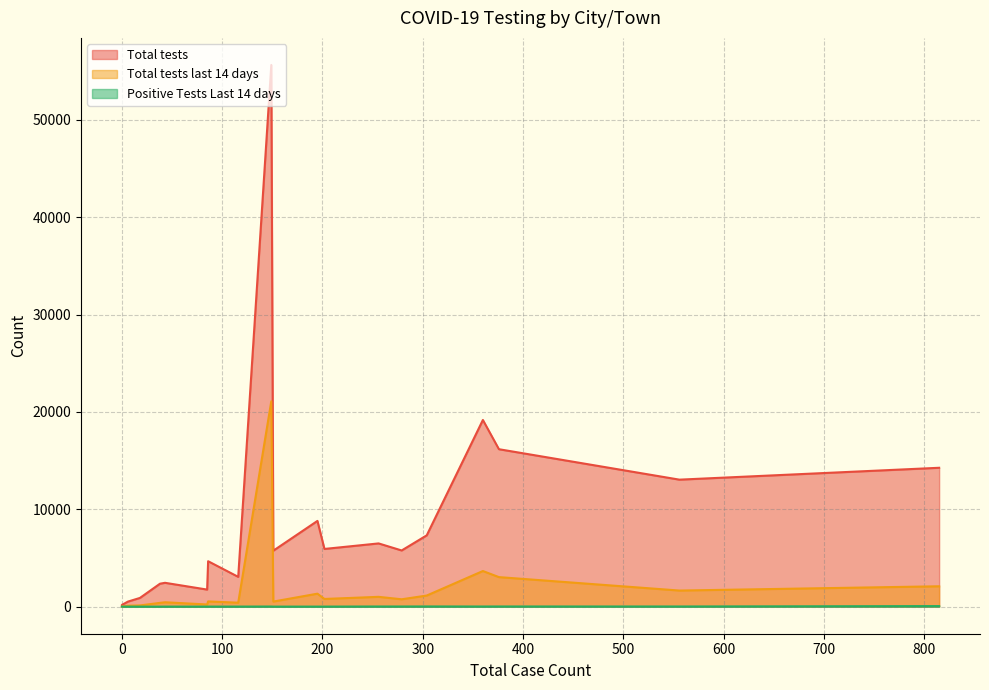

At Auburn, list the series in order from smallest to largest.

Positive Tests Last 14 days, Total tests last 14 days, Total tests